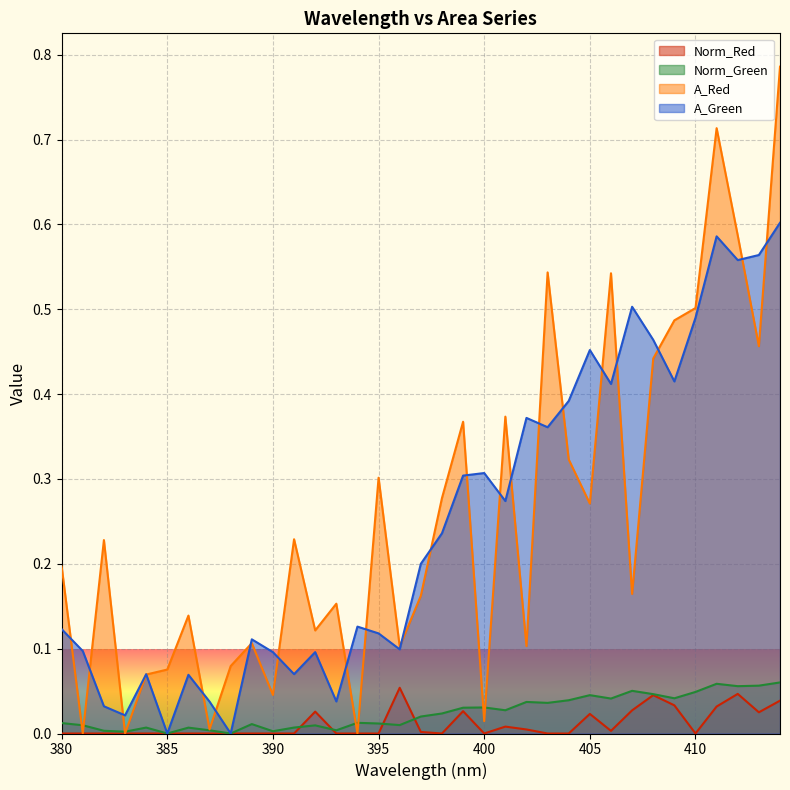

Which series has the largest range (max minus min)?

A_Red